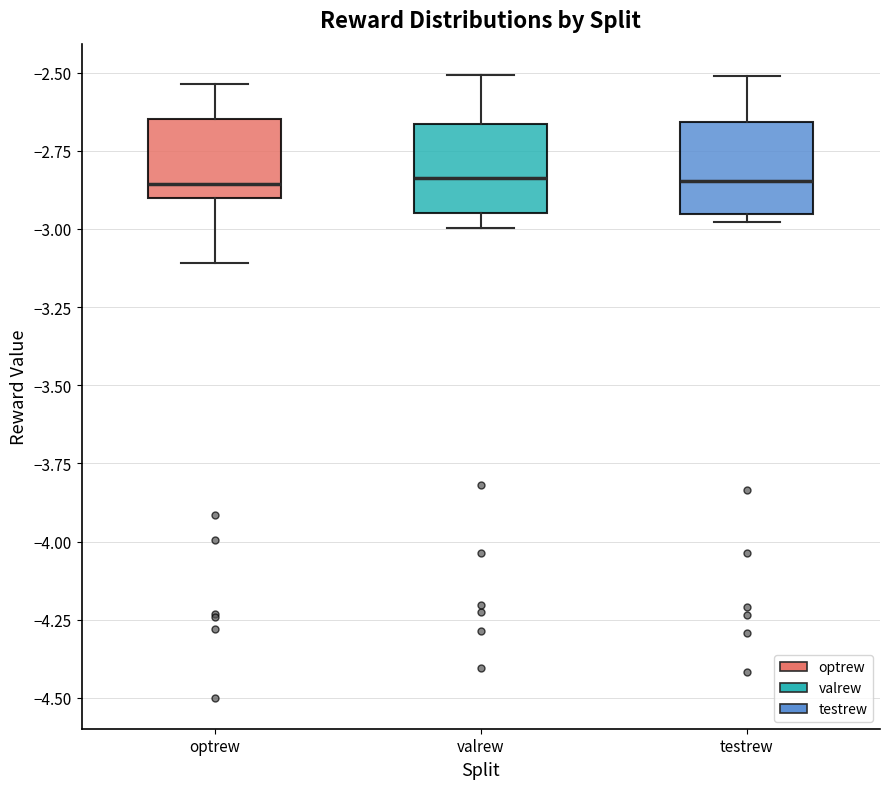

Reading left to right, read every box against the y-axis: the position of its median line, the range the box covers, and the ends of its whiskers. The values are not printed on the chart, so give them approximately, as read against the axis.

optrew: median -2.85, box -2.90 to -2.65, whiskers -3.10 to -2.55
valrew: median -2.85, box -2.95 to -2.65, whiskers -3.00 to -2.50
testrew: median -2.85, box -2.95 to -2.65, whiskers -3.00 to -2.50